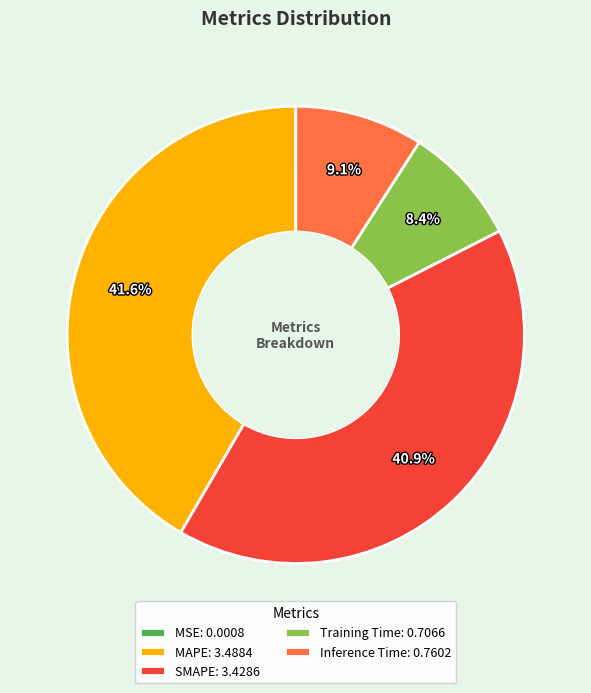

To the nearest percent, what portion does Training Time represent?

8%